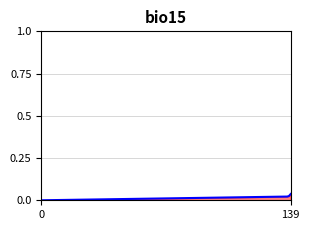

True or false: there are more than 1 points higher than both neighbors.

False